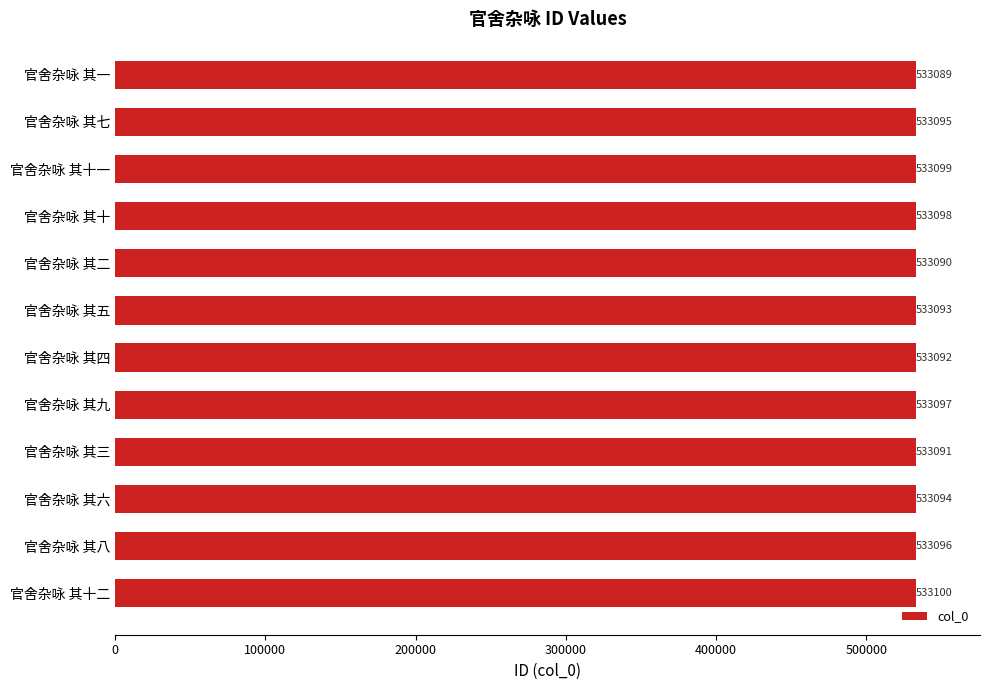

Reading bottom to top, list all the values displayed in this chart.

533100	533096	533094	533091	533097	533092	533093	533090	533098	533099	533095	533089